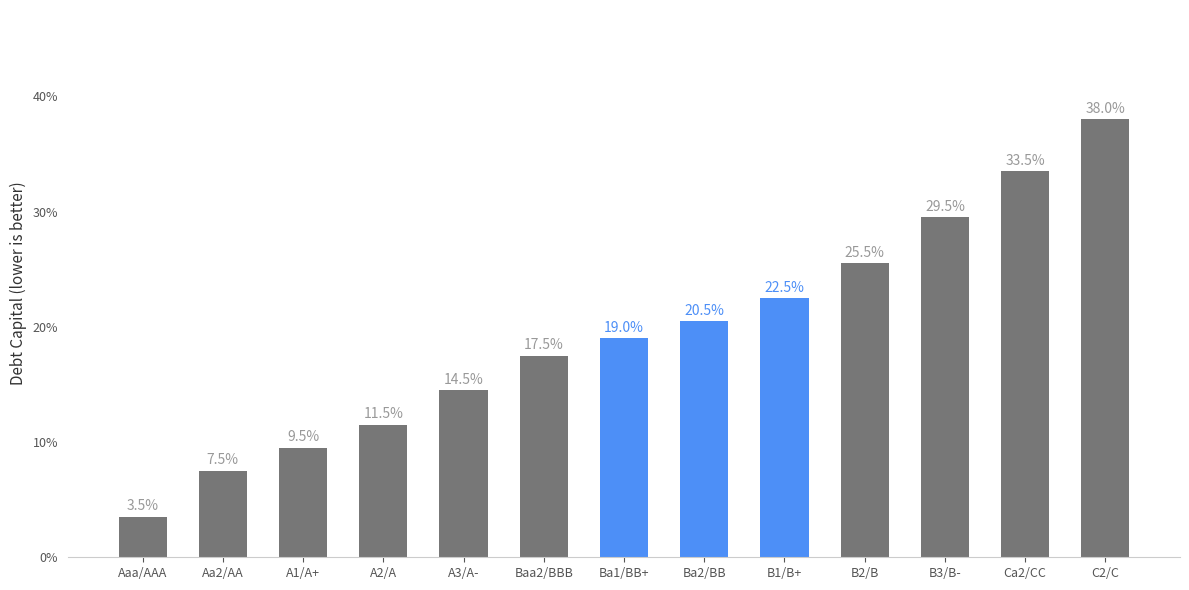

Which category has the lowest value across all series?

Aaa/AAA